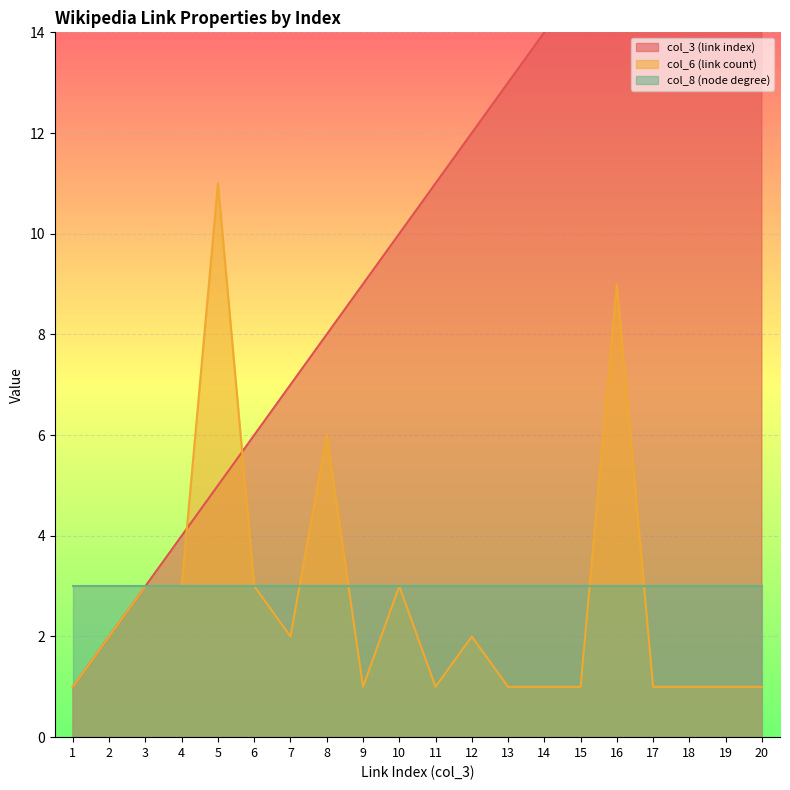

The value of col_6 (link count) at 10 is 4. True or false?

False